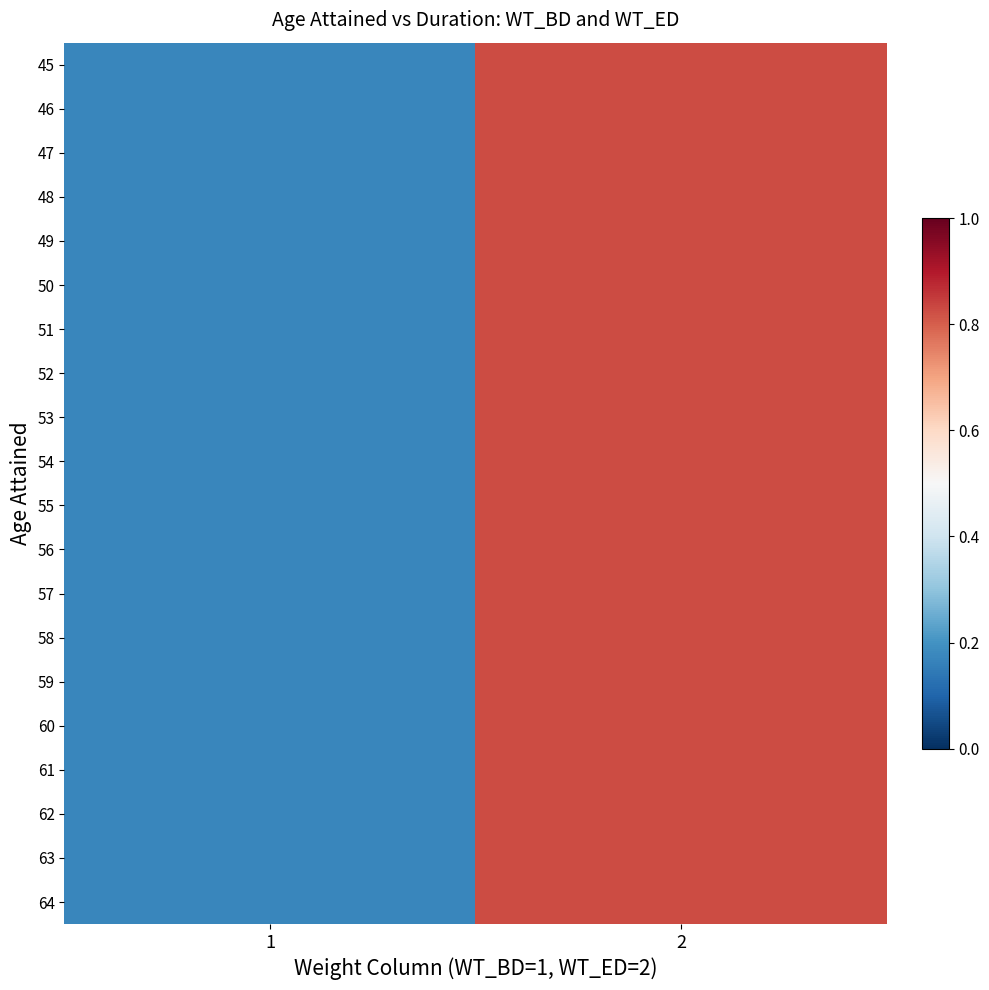

What is the maximum value shown in the chart?

0.8